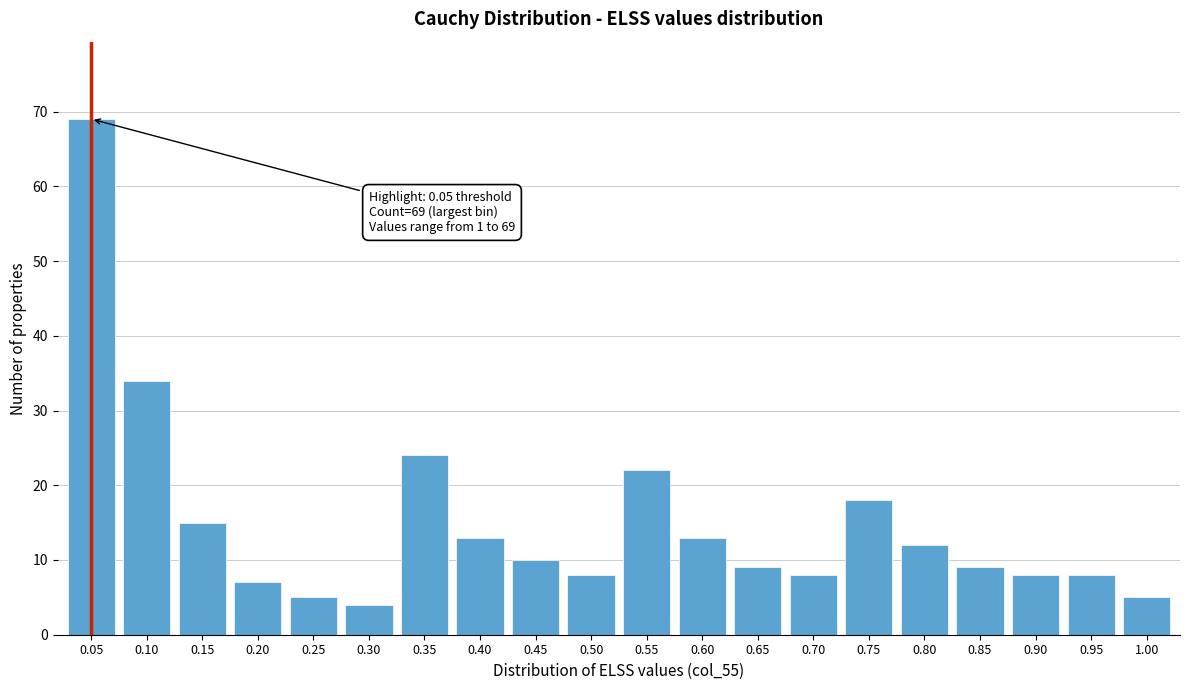

Reading right to left, list all the values displayed in this chart.

1.00=5	0.95=8	0.90=8	0.85=9	0.80=12	0.75=18	0.70=8	0.65=9	0.60=13	0.55=22	0.50=8	0.45=10	0.40=13	0.35=24	0.30=4	0.25=5	0.20=7	0.15=15	0.10=34	0.05=69